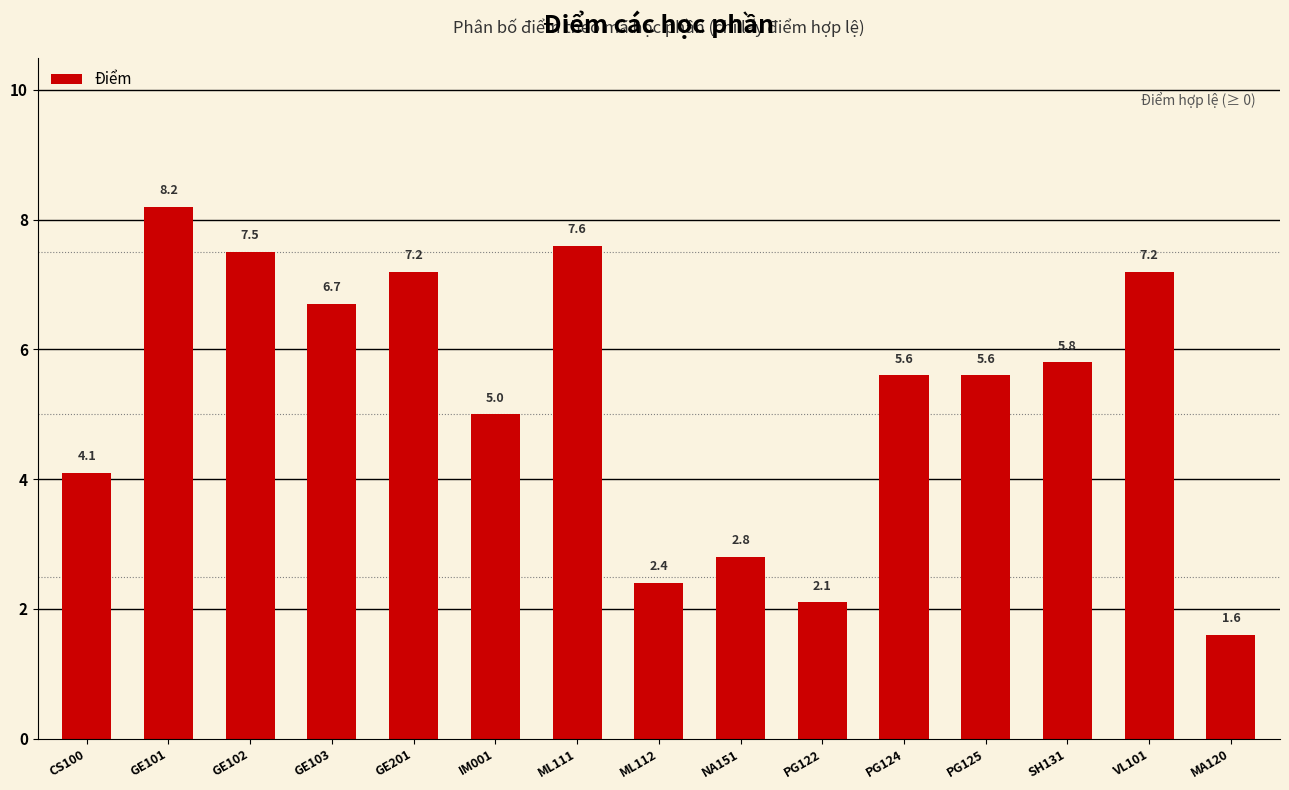

At which label is the value closest to 4?

CS100